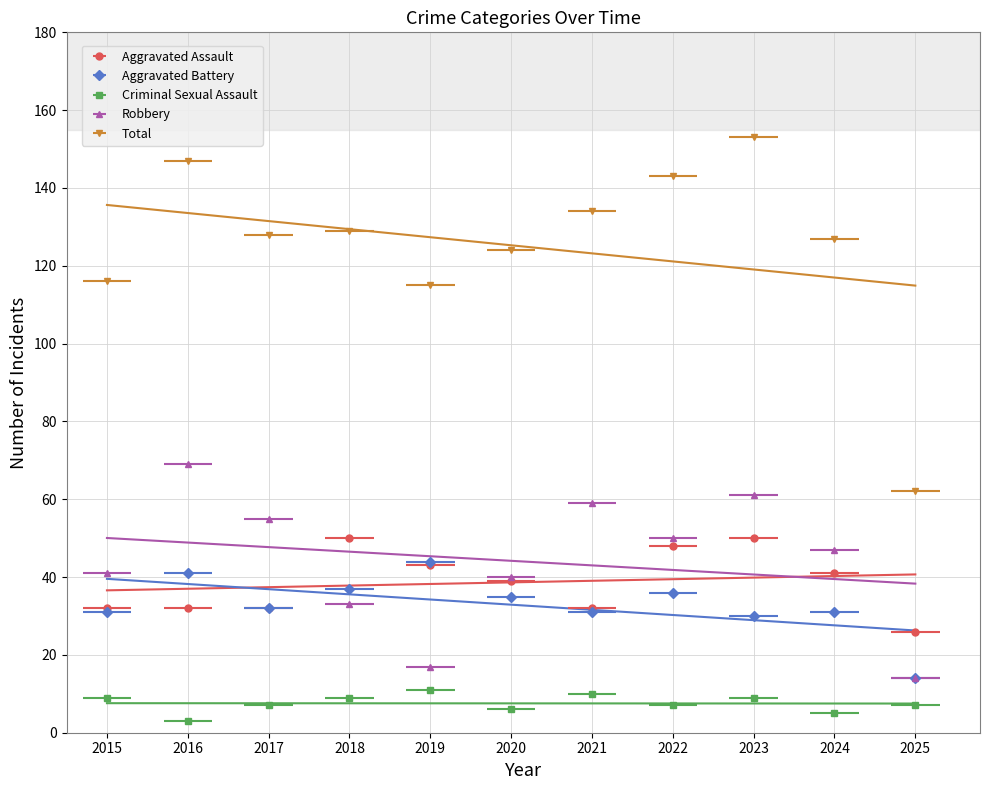

How many data points in Aggravated Battery are less than 32?

5